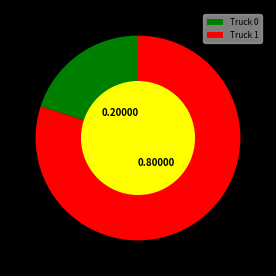

Is the sum of Truck 1 and Truck 0 greater than half?

Yes